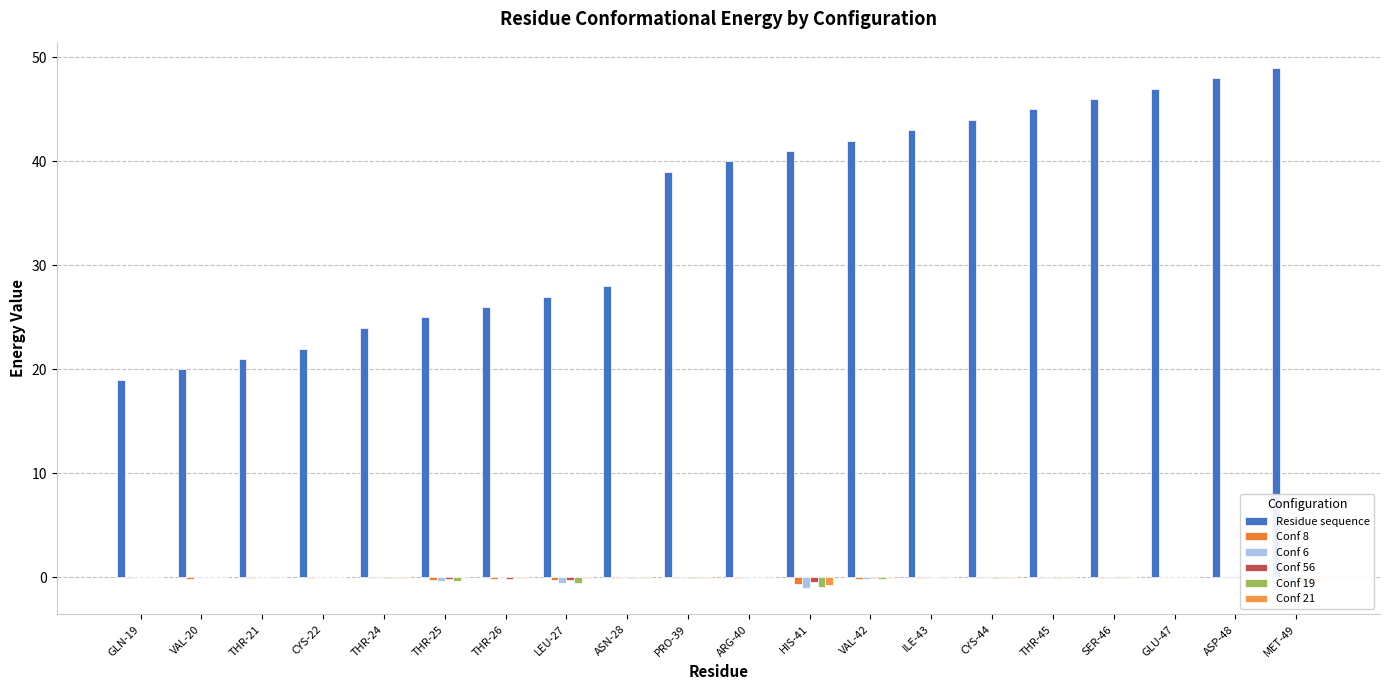

Rank the series at PRO-39 from lowest to highest value.

Conf 6, Conf 19, Conf 56, Conf 8, Conf 21, Residue sequence